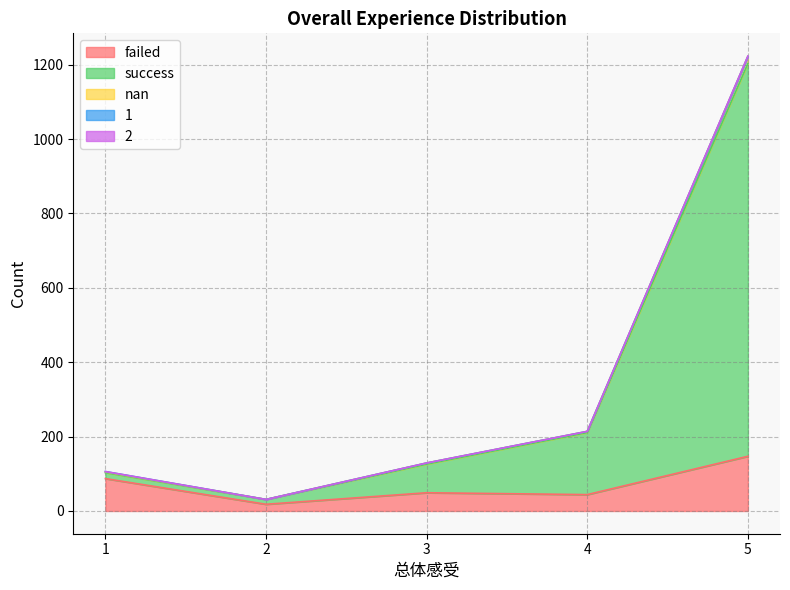

In 2, how many points are lower than both neighbors (excluding endpoints)?

1